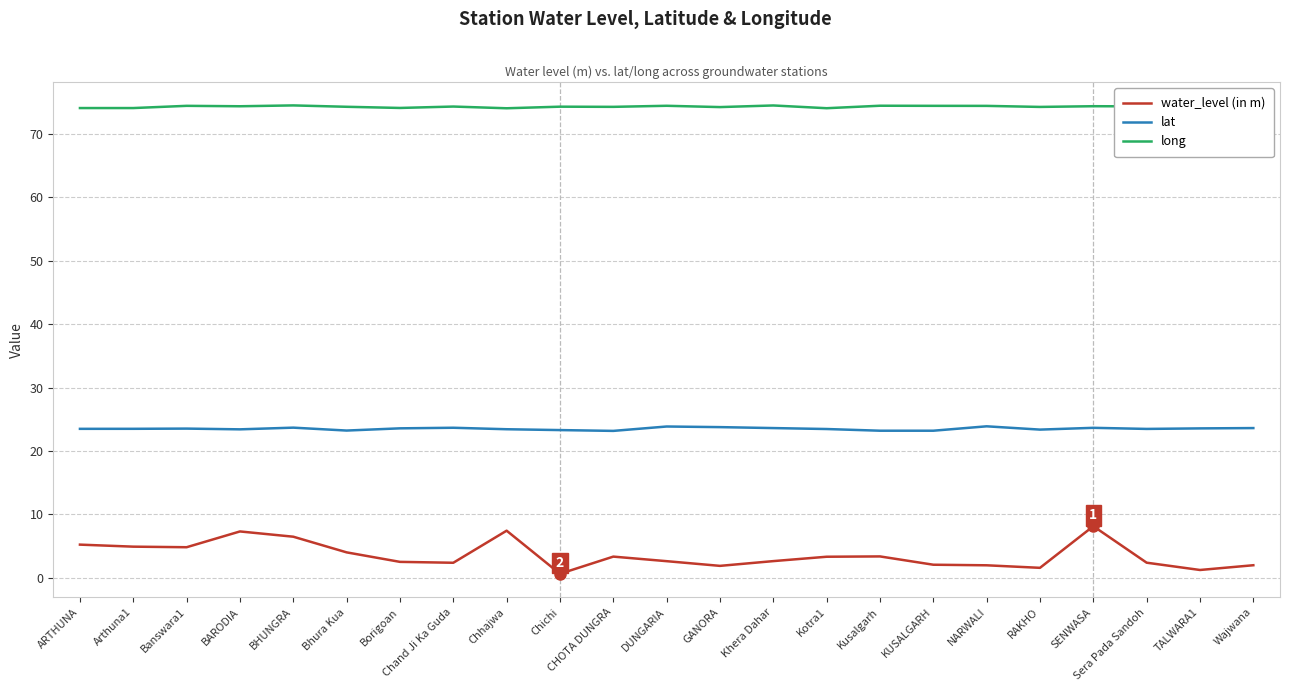

List the series in order of their peak value, highest first.

long, lat, water_level (in m)